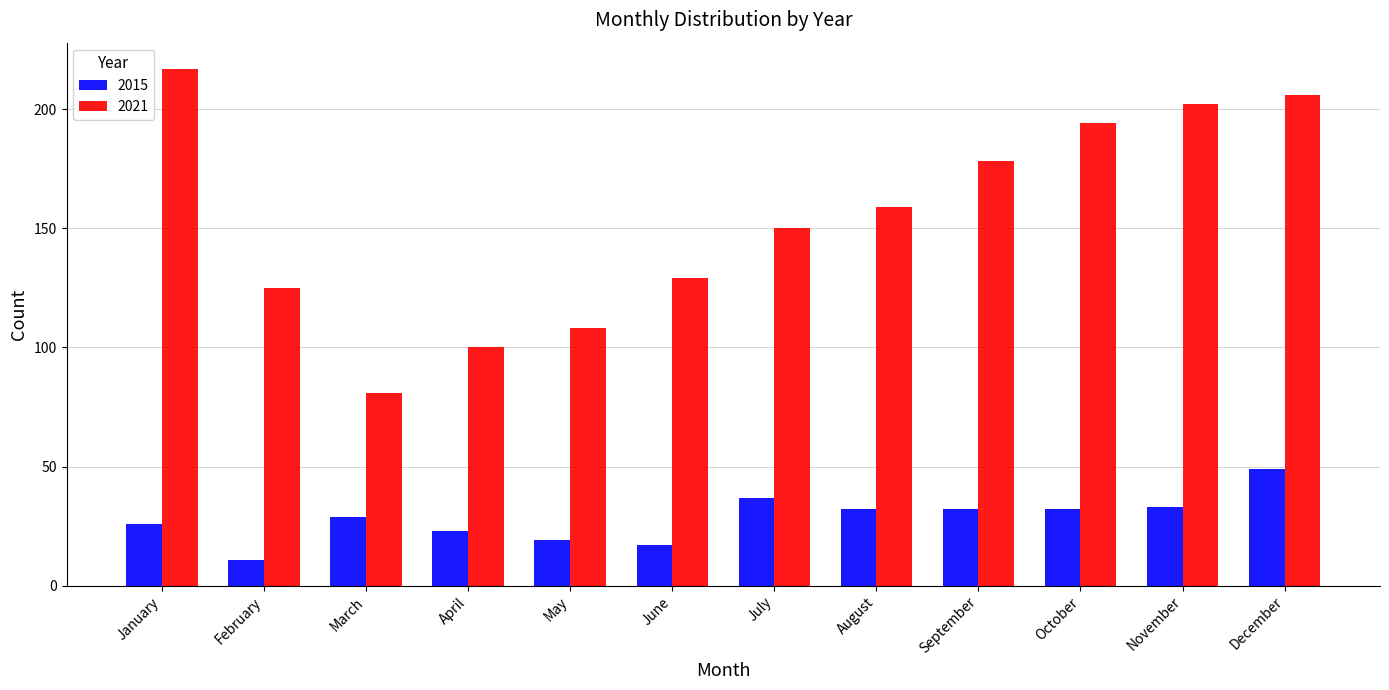

Which series has the widest spread of values?

2021